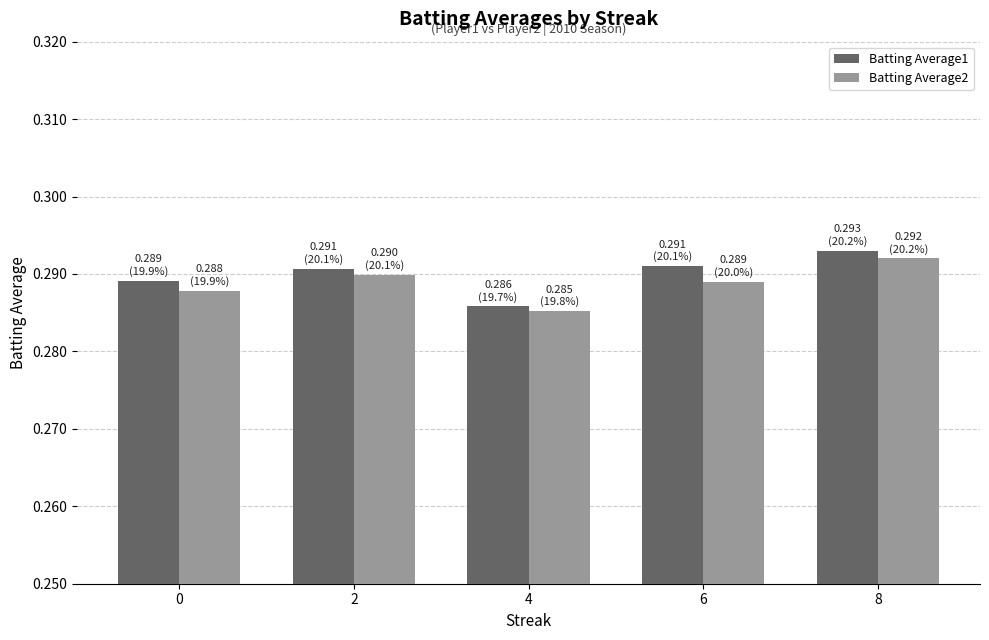

Are the bars grouped side by side (vs. stacked)?

Yes